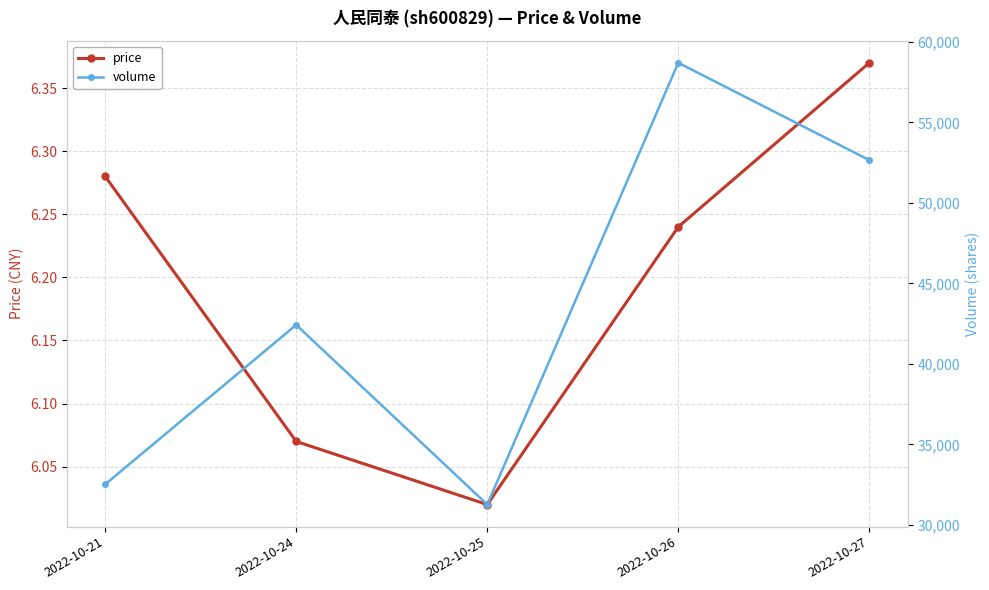

Which category has the highest value across all series?

2022-10-26